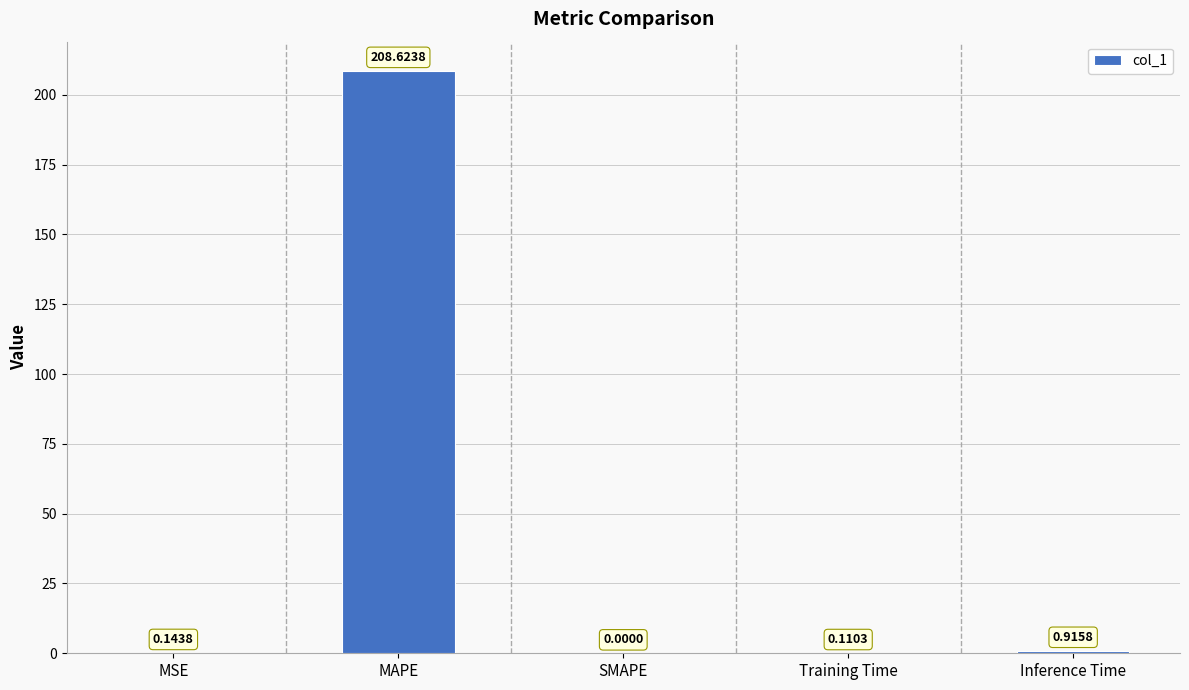

Are the bars grouped side by side (vs. stacked)?

No